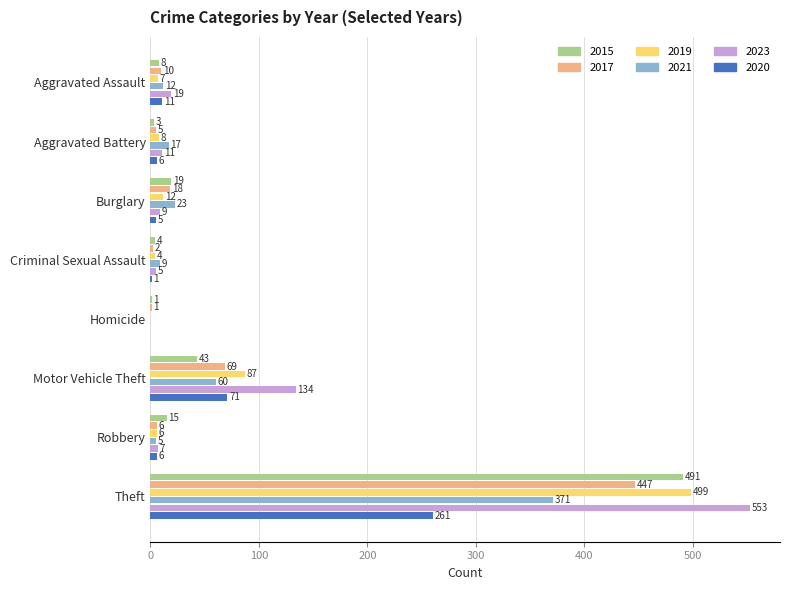

The 2019 series shows 499 at Theft. True or false?

True